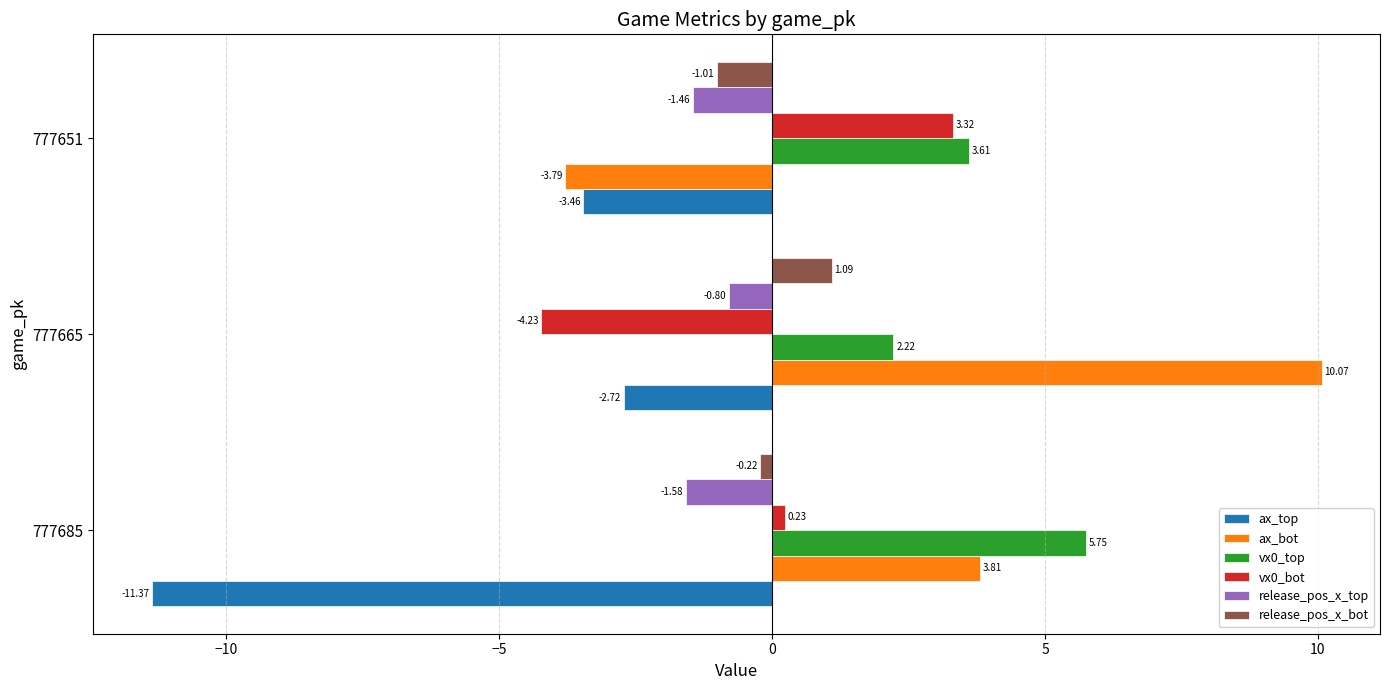

What is the sum of all vx0_top values?

11.6